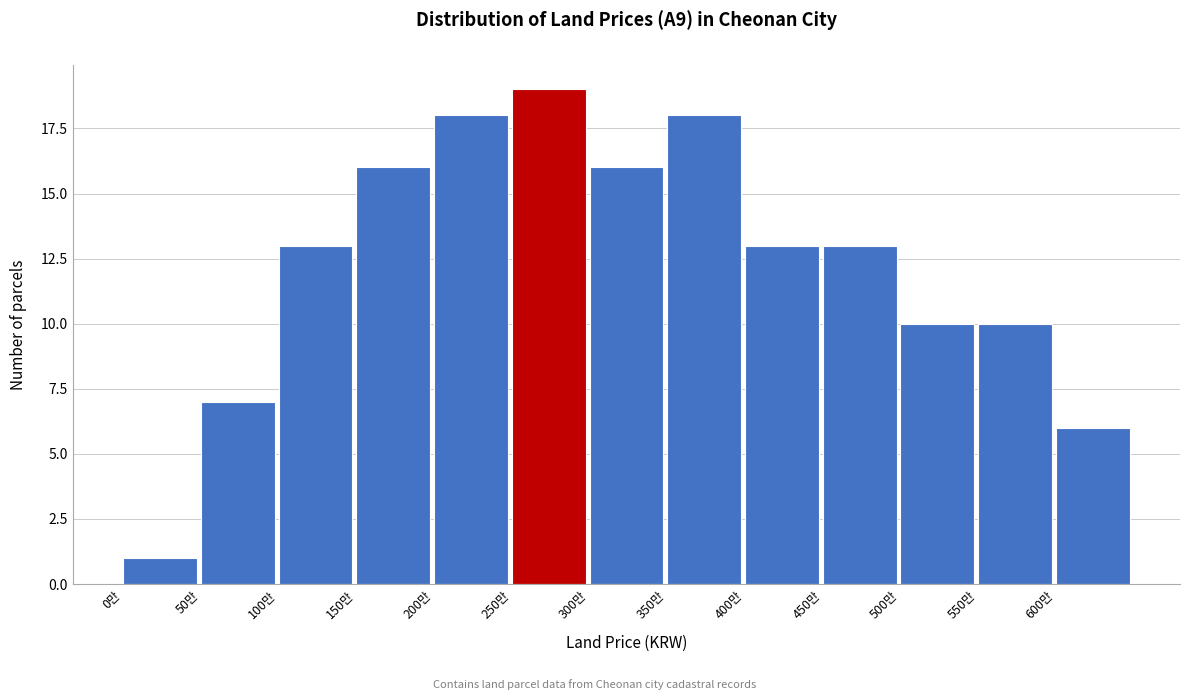

Reading left to right, list all the values displayed in this chart.

0만=1	50만=7	100만=13	150만=16	200만=18	250만=19	300만=16	350만=18	400만=13	450만=13	500만=10	550만=10	600만=6